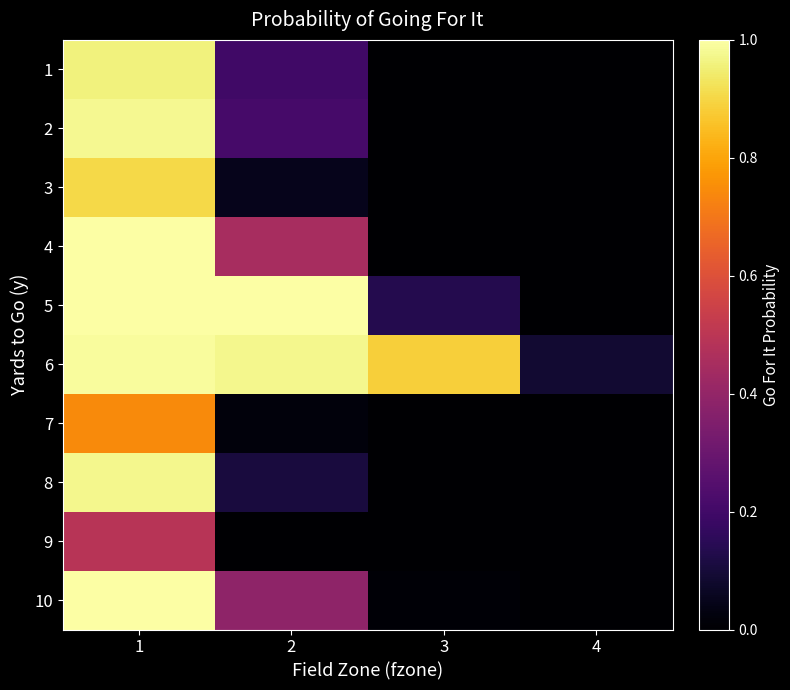

Which series has the largest total across all categories?

6